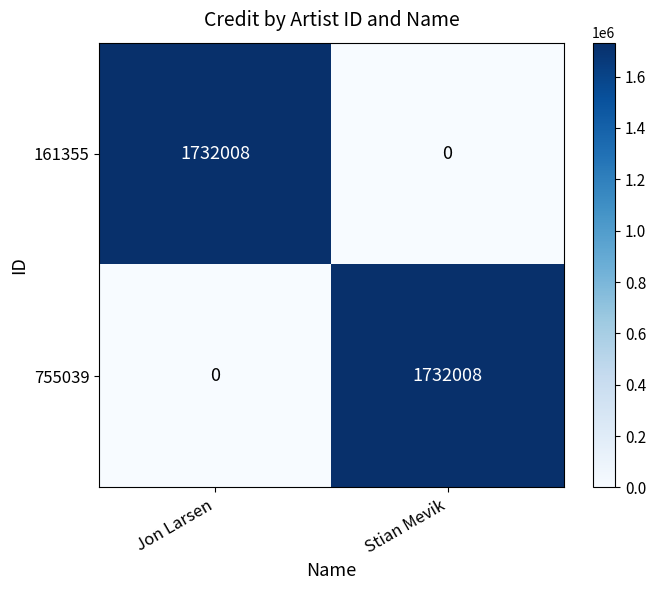

Is the value of 161355 at Jon Larsen greater than the value of 755039 at Jon Larsen?

Yes